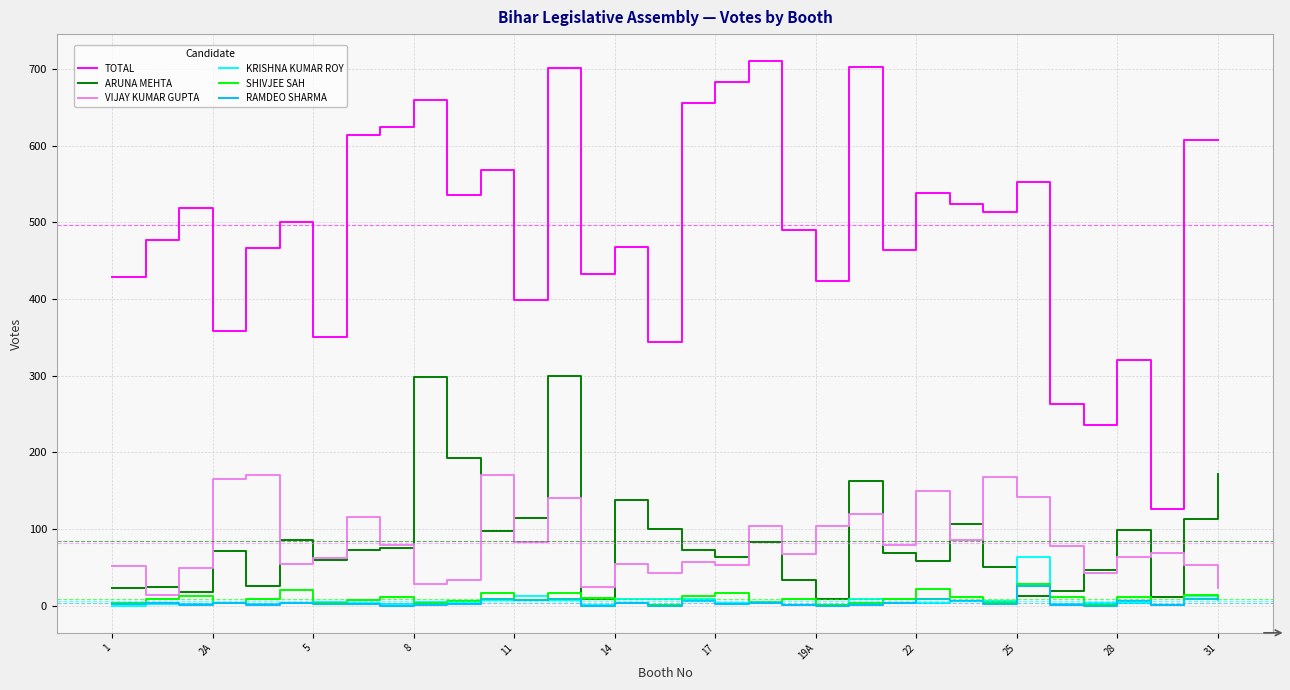

Which series has the widest spread of values?

TOTAL